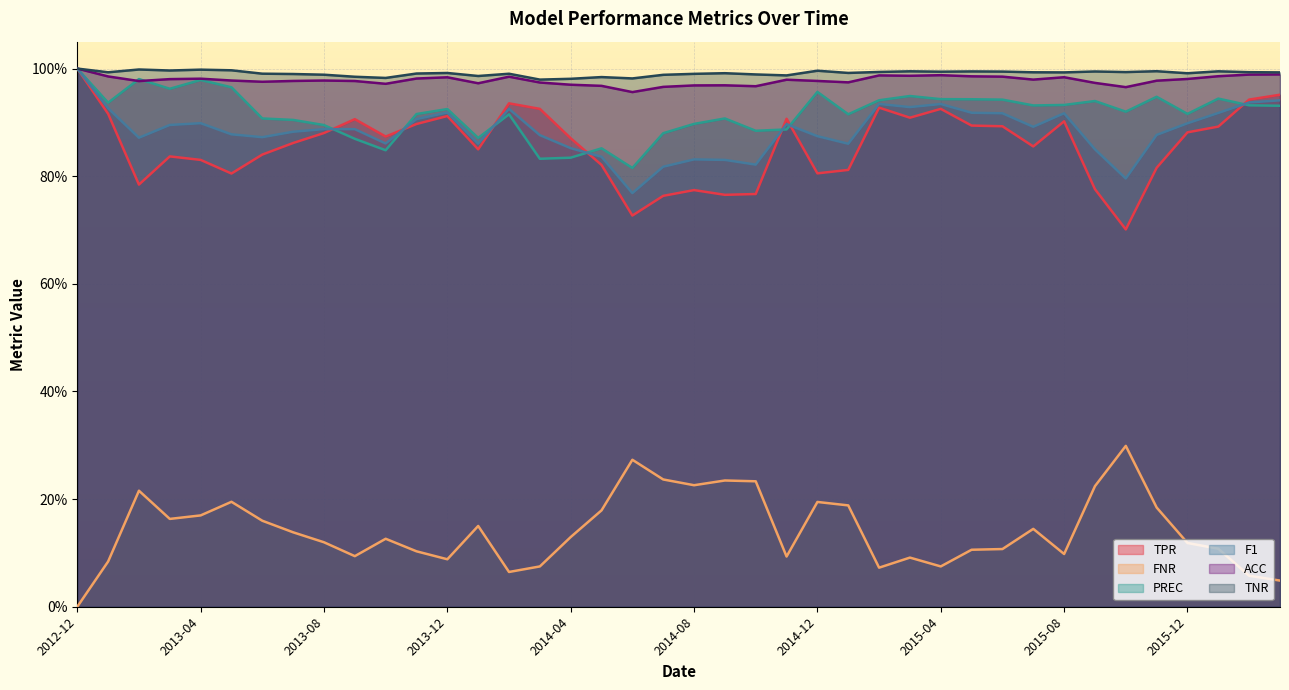

What is the value of the FNR point at the 4th from the left?

0.2